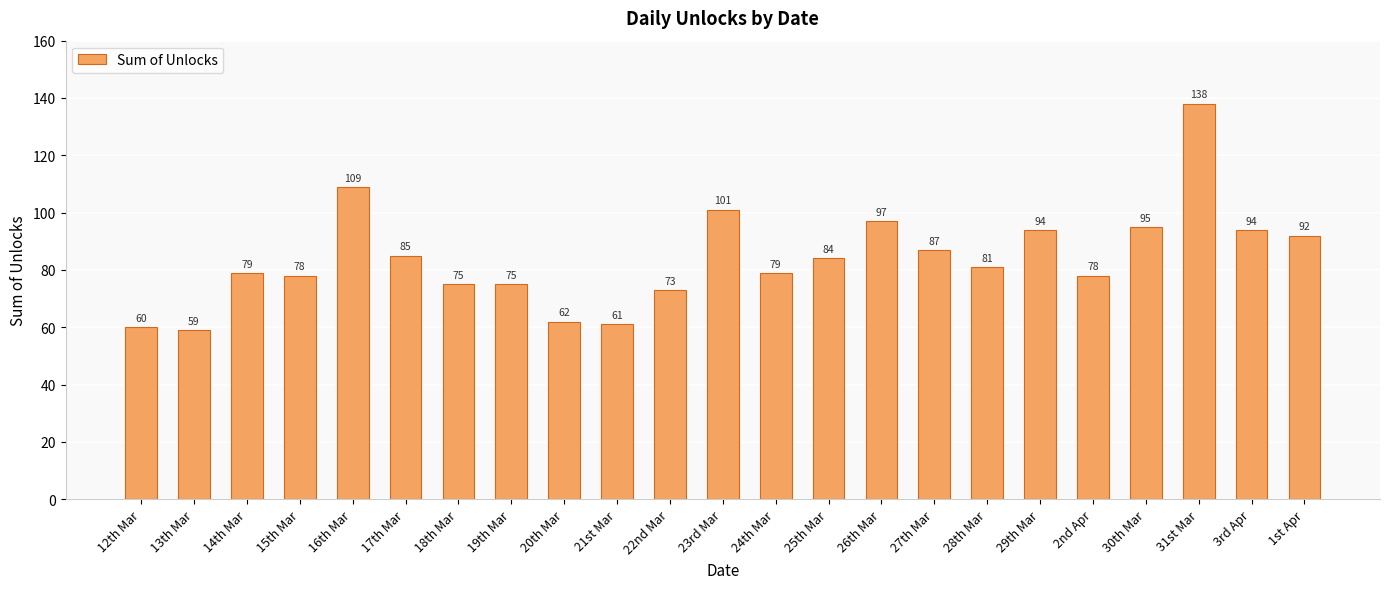

What is the difference between the second highest and second lowest values?

49